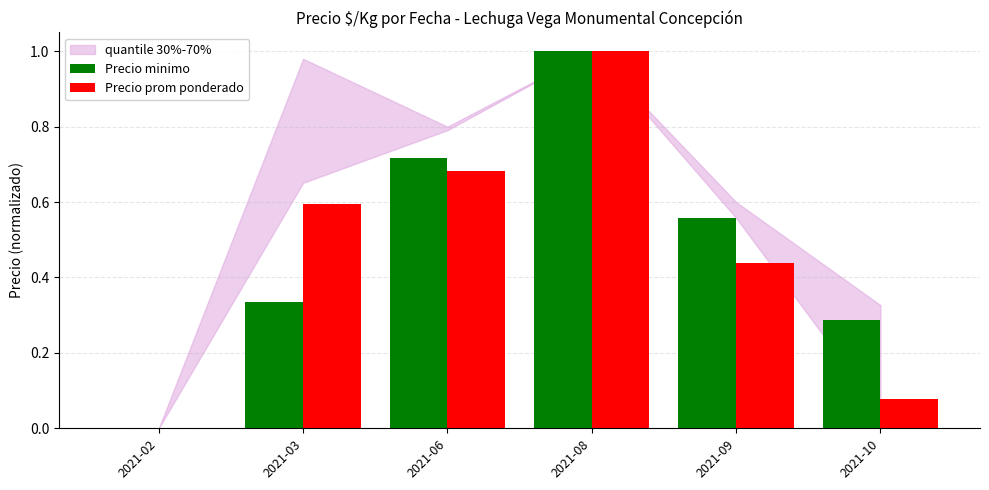

What is the average value of the Precio prom ponderado series?

0.5